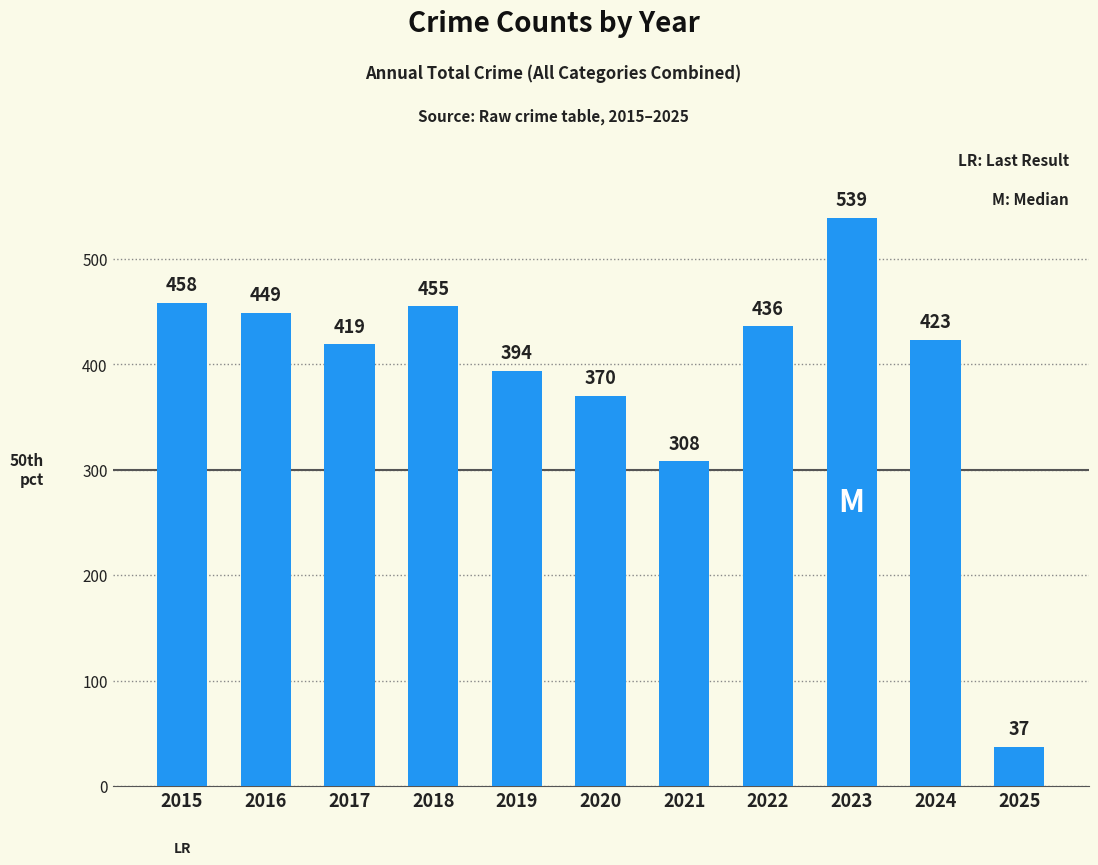

What is the sum of all values?

4288